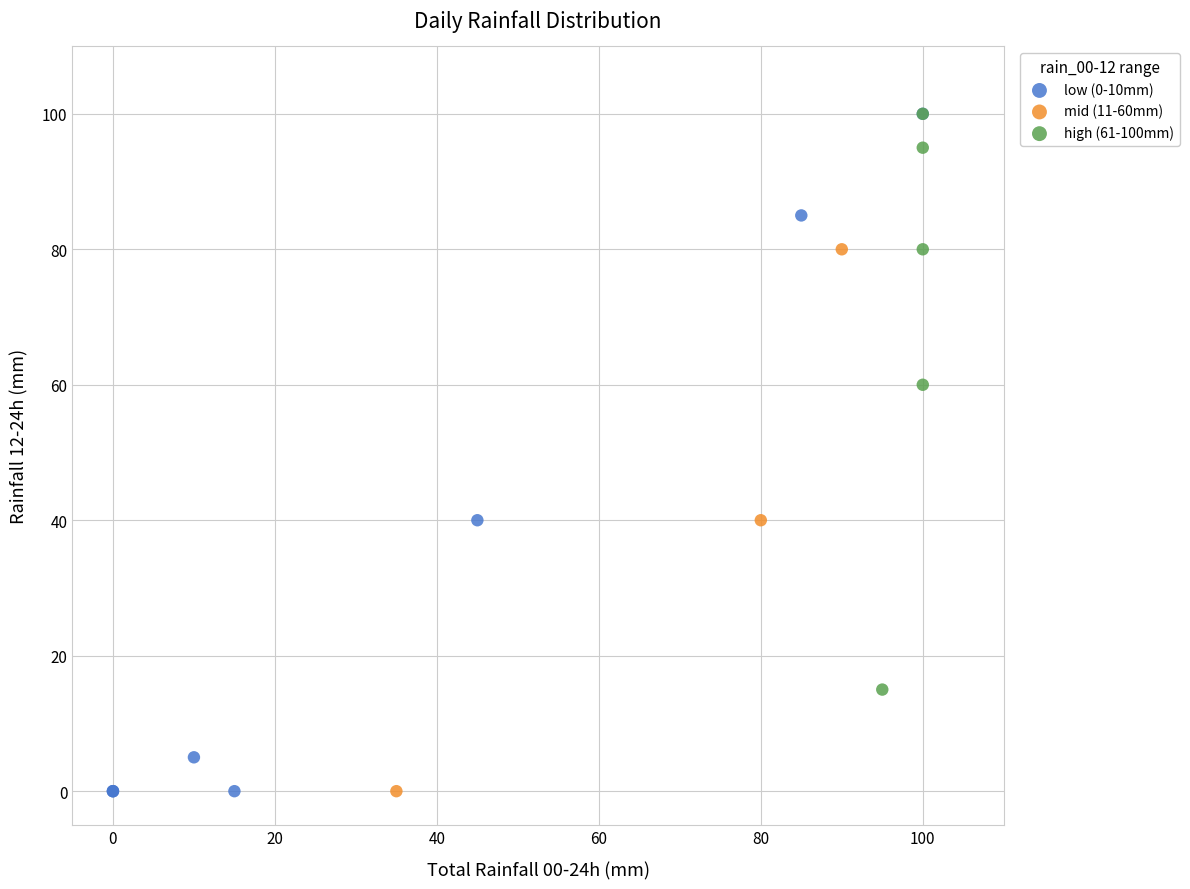

Which series has the largest Y range (max minus min)?

low (0-10mm)